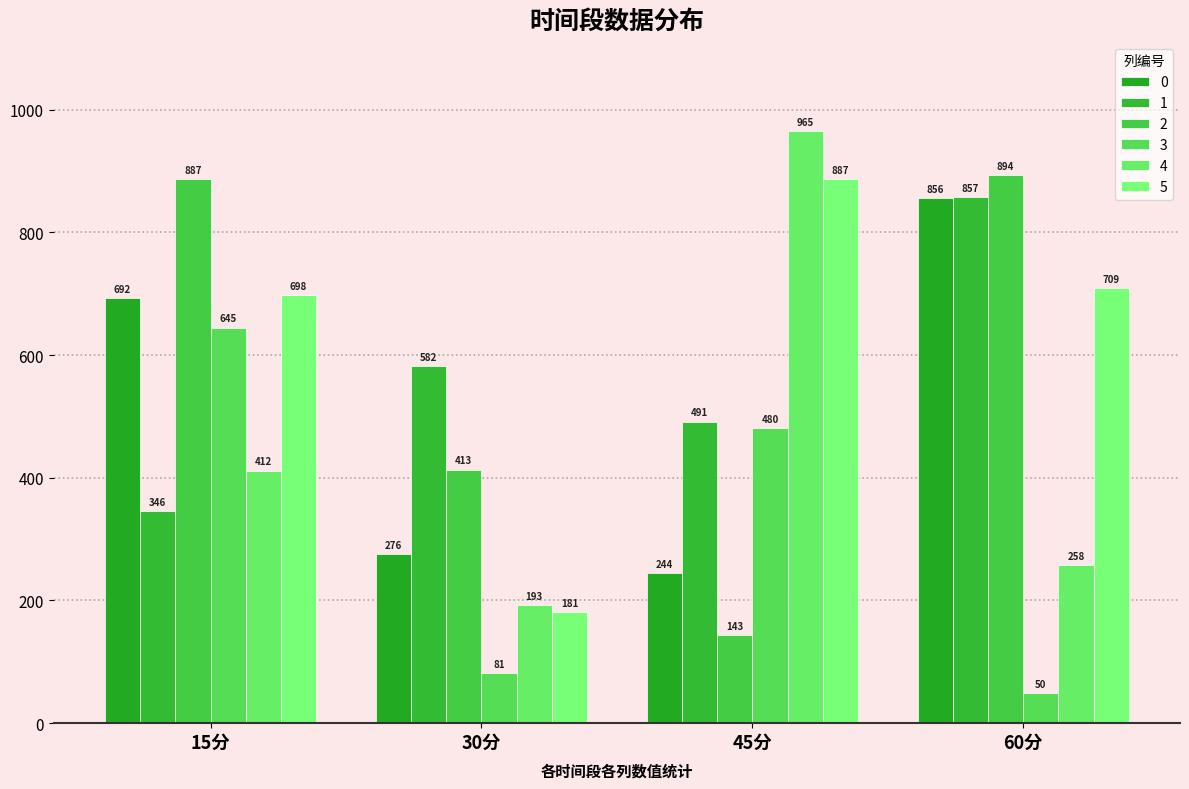

Which series has the largest total across all categories?

5